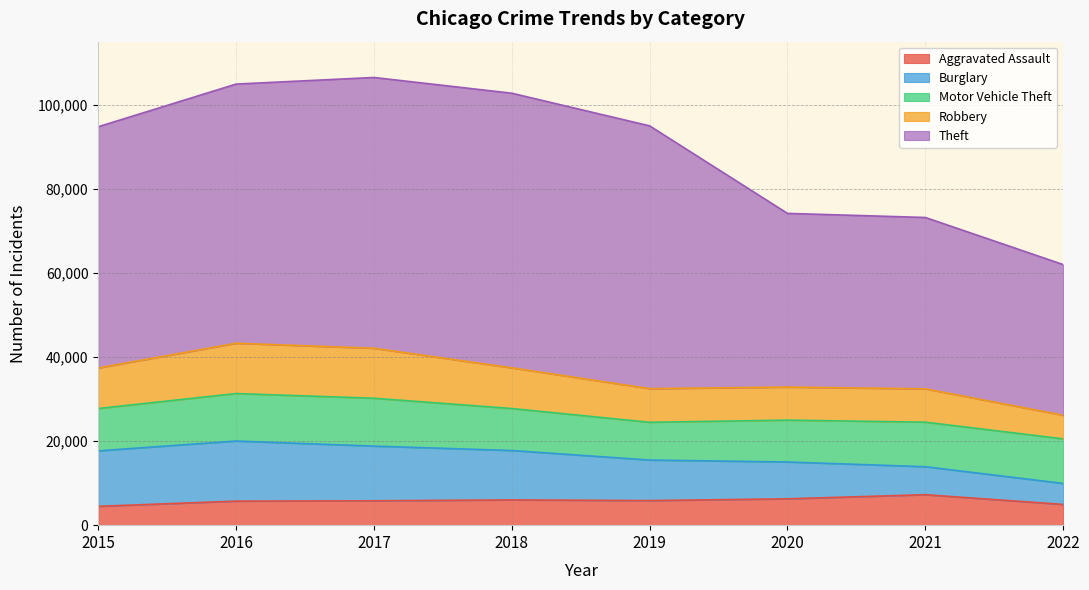

Where is the first local maximum for Motor Vehicle Theft?

2017